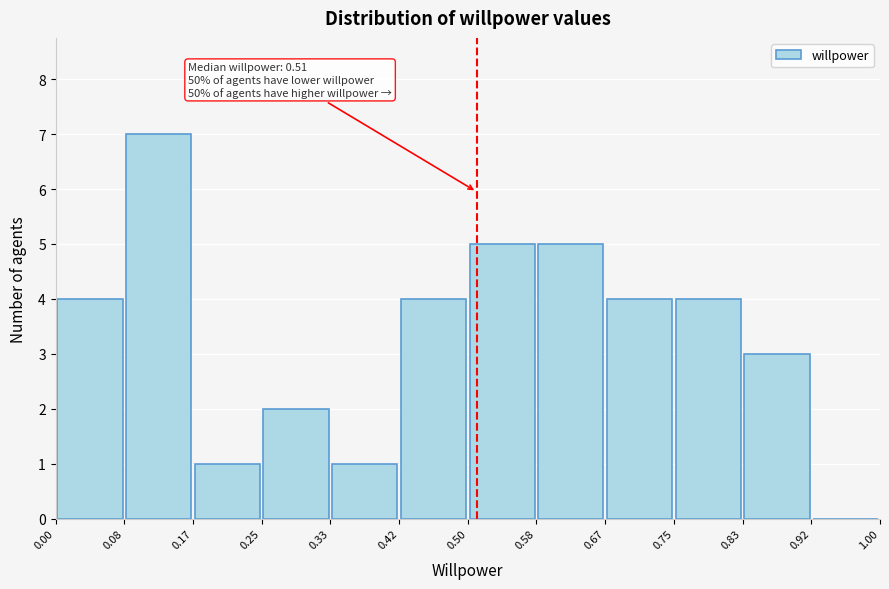

Over which range of the x-axis is the bar tallest?

0.08 to 0.17